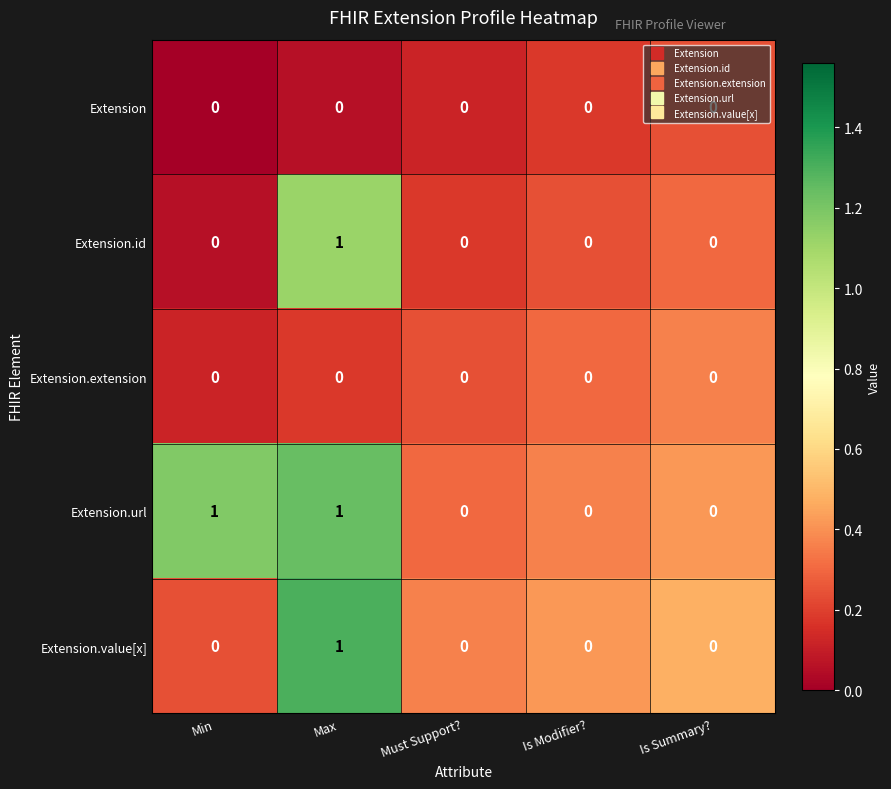

How many positive values does the Extension.url series have?

2